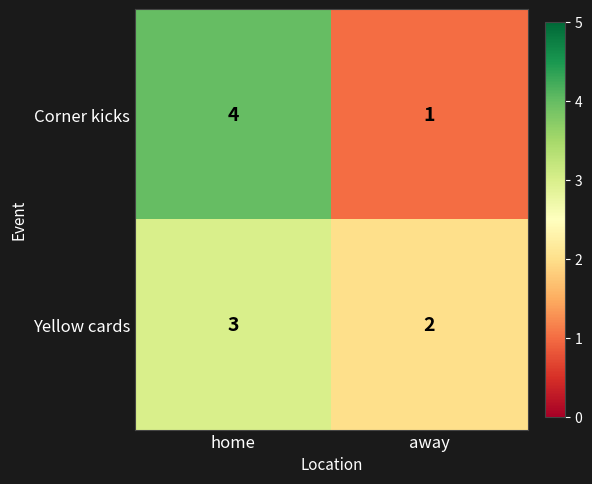

Which label corresponds to the smallest value in the chart?

away